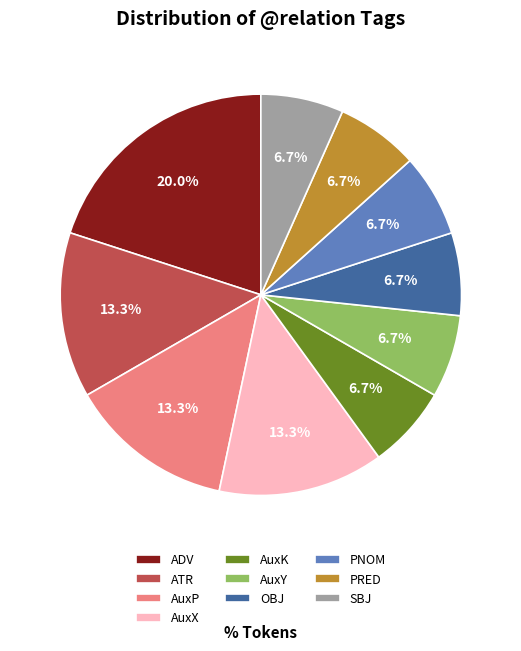

To the nearest percent, what is the average slice percentage?

10%